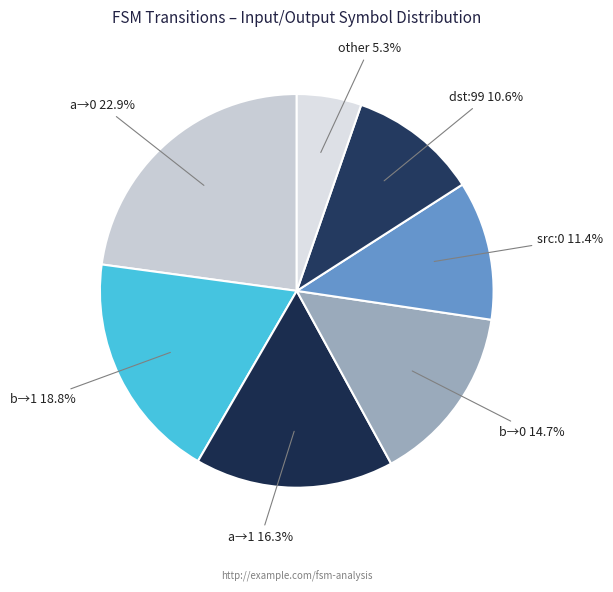

How many segments does this pie chart have?

7